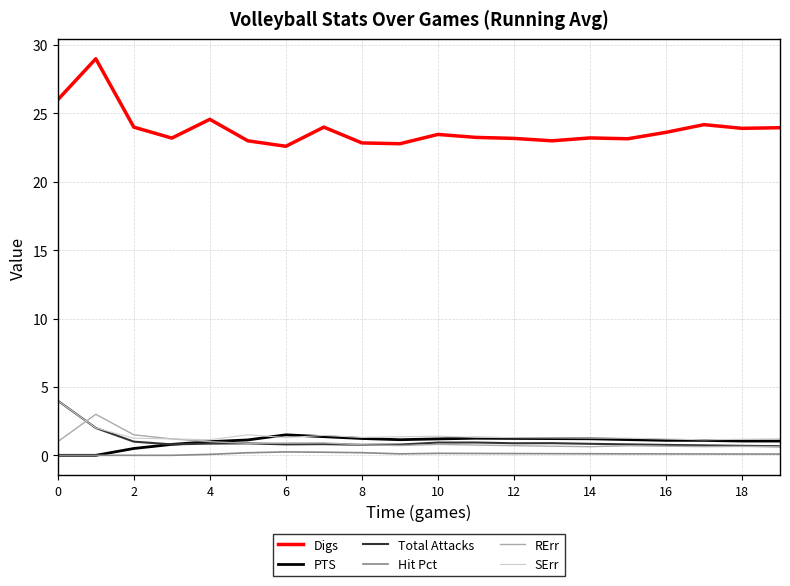

Count the Hit Pct values in the range 0 to 1.

20